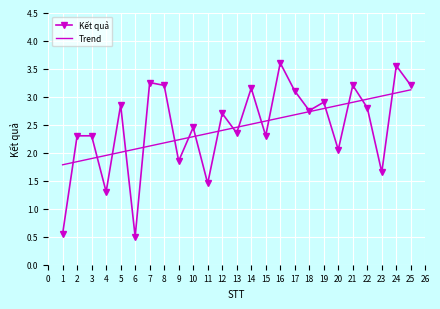

What are all the series names shown in the legend?

Kết quả, Trend